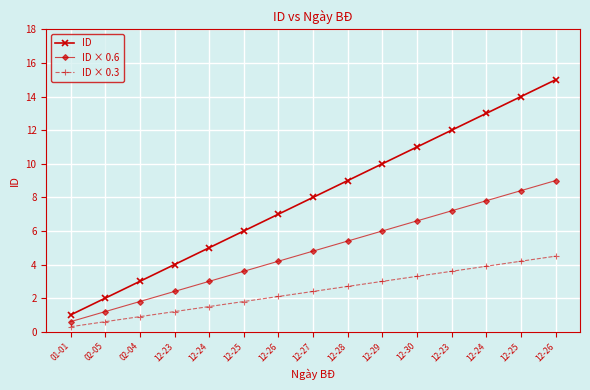

What is the value of the ID × 0.6 point at the 7th from the left?

4.2